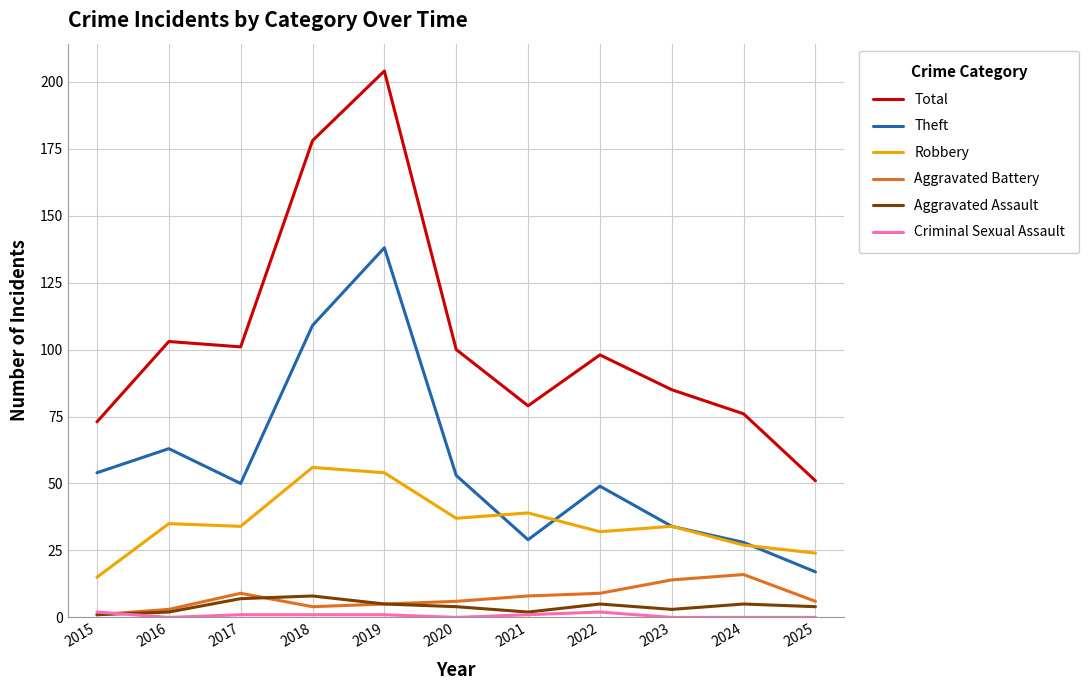

What is the highest value of the Robbery series?

56